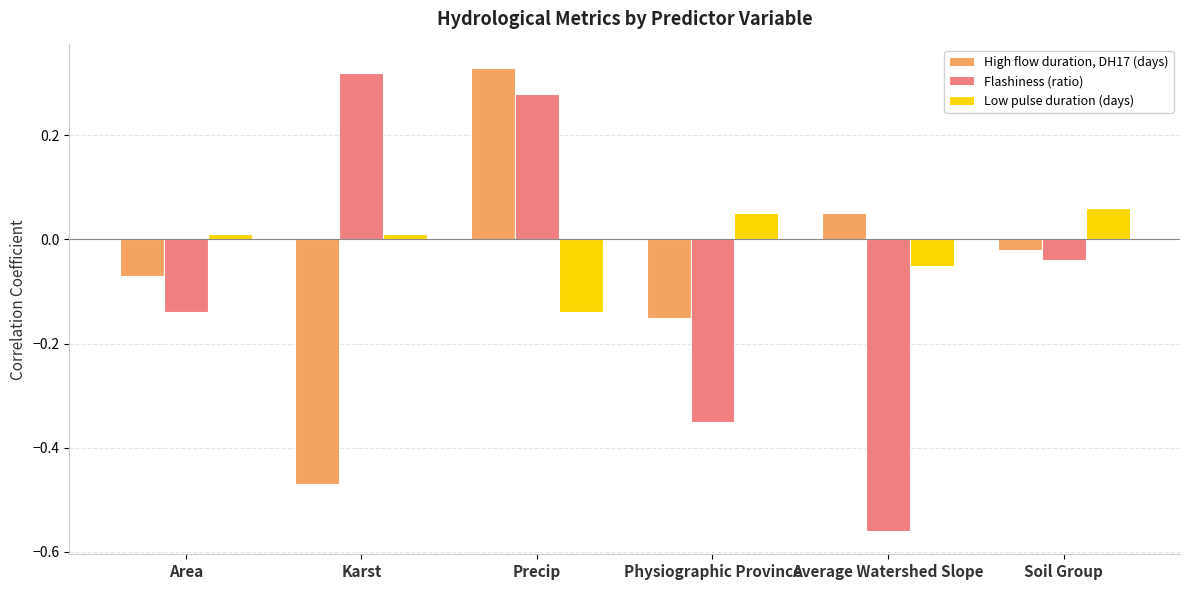

Rank the categories by Flashiness (ratio) value from highest to lowest.

Karst, Precip, Soil Group, Area, Physiographic Province, Average Watershed Slope